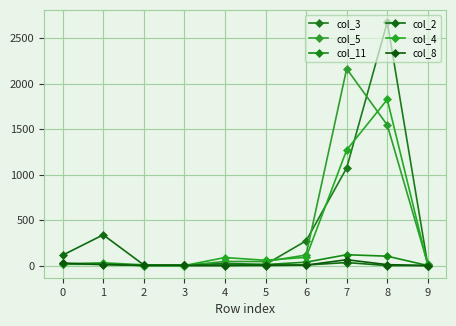

What is the value of the col_11 point at the 1st from the left?

25